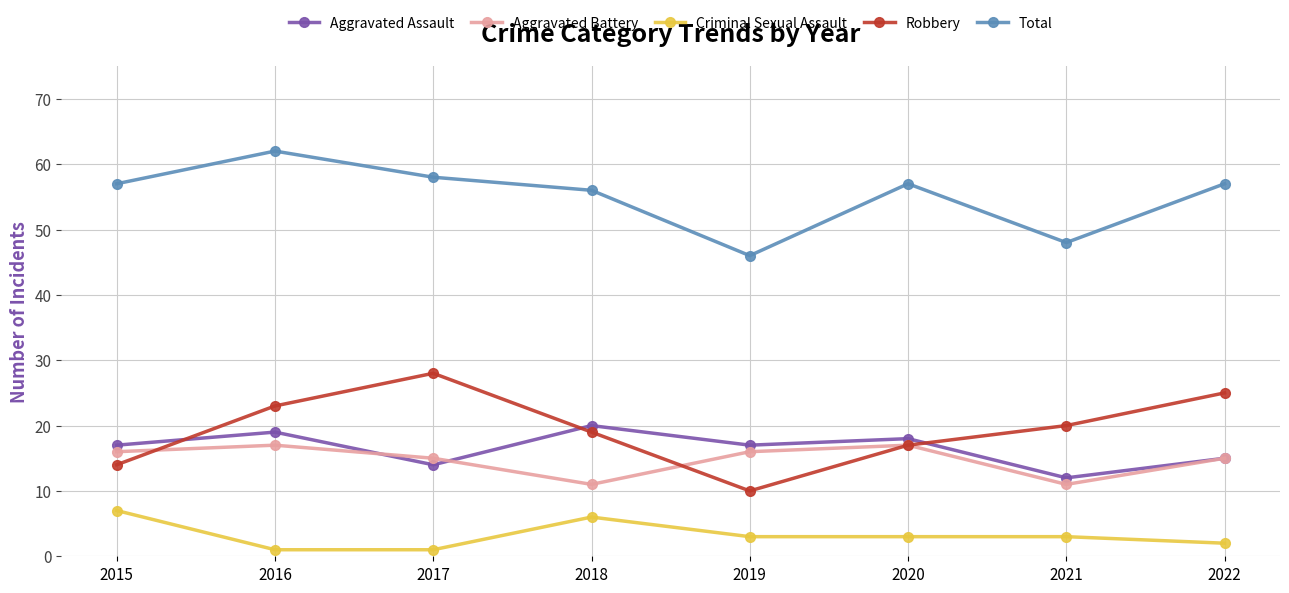

Between 2015 and 2019, which series saw the biggest shift?

Total